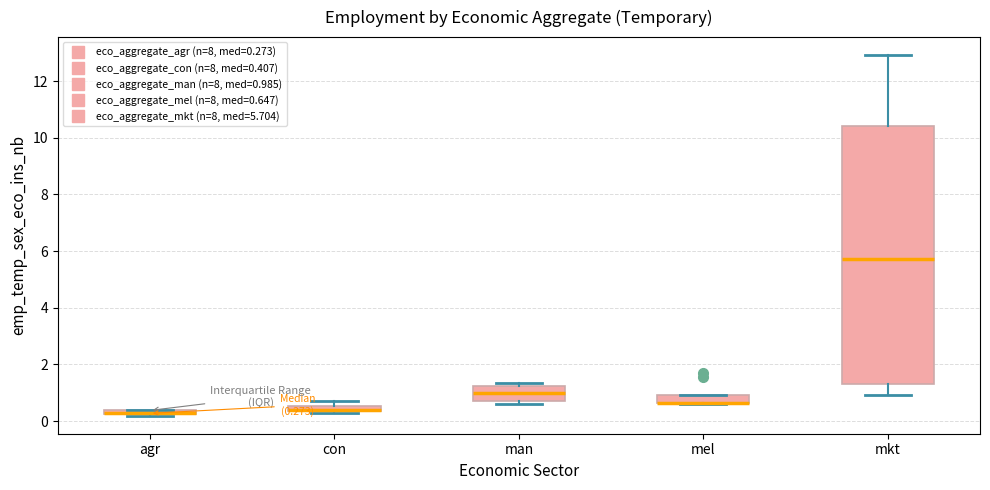

Which box is the tallest, from its lower edge to its upper edge?

mkt